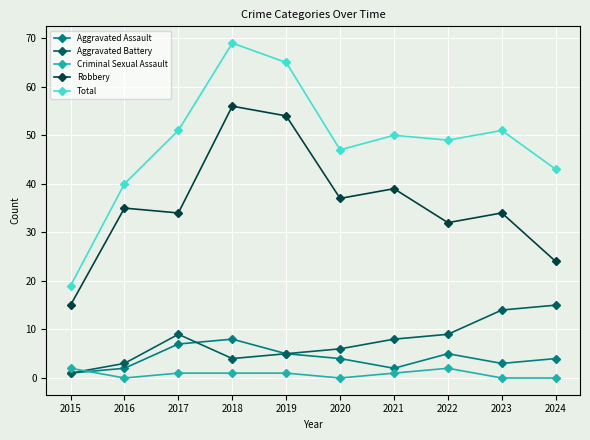

What are all the series names shown in the legend?

Aggravated Assault, Aggravated Battery, Criminal Sexual Assault, Robbery, Total